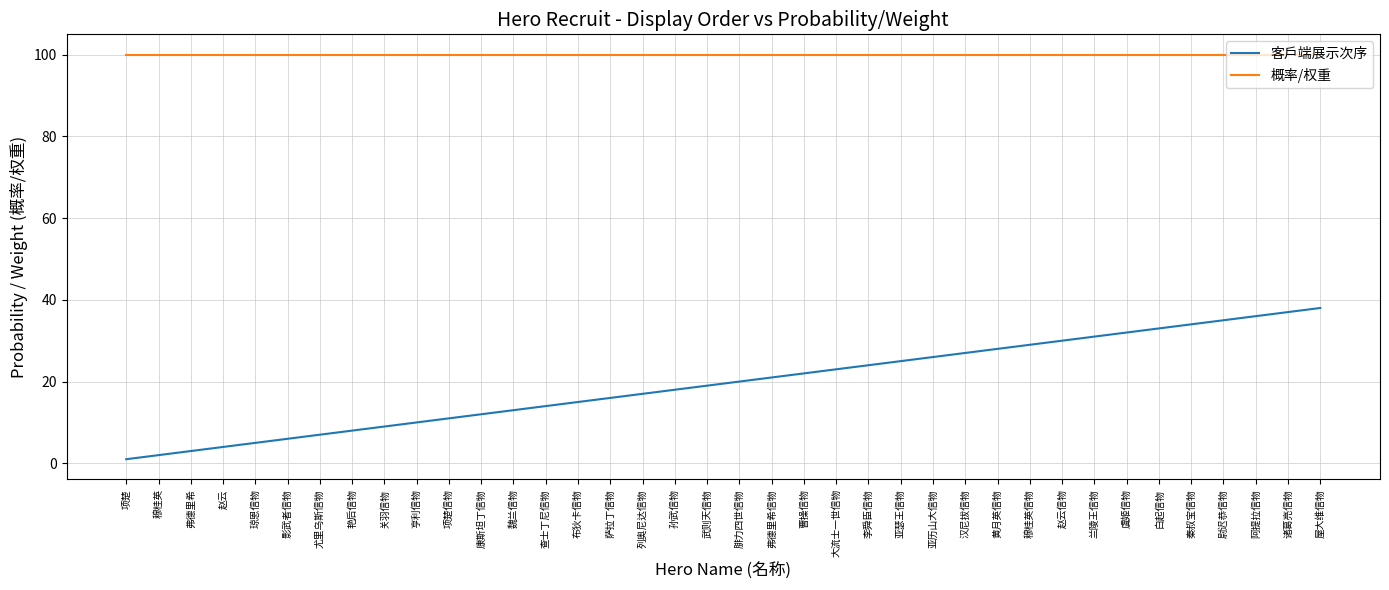

What is the approximate value of 概率/权重 at 赵云信物?

100